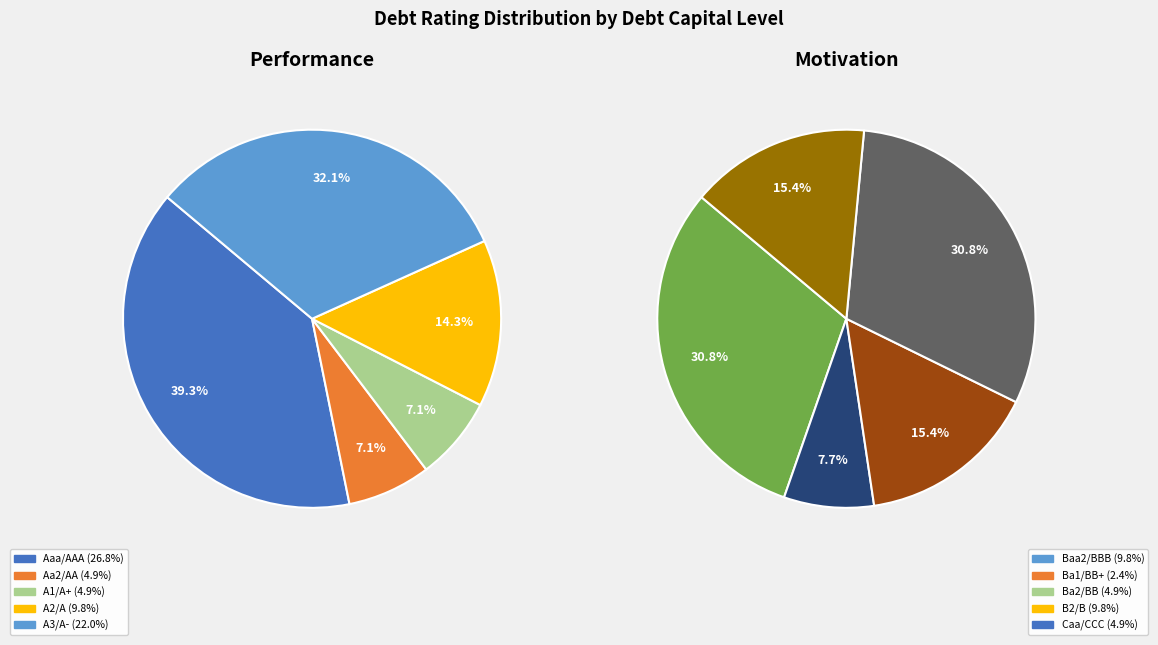

Is it true that Caa/CCC is 5% of the pie?

True